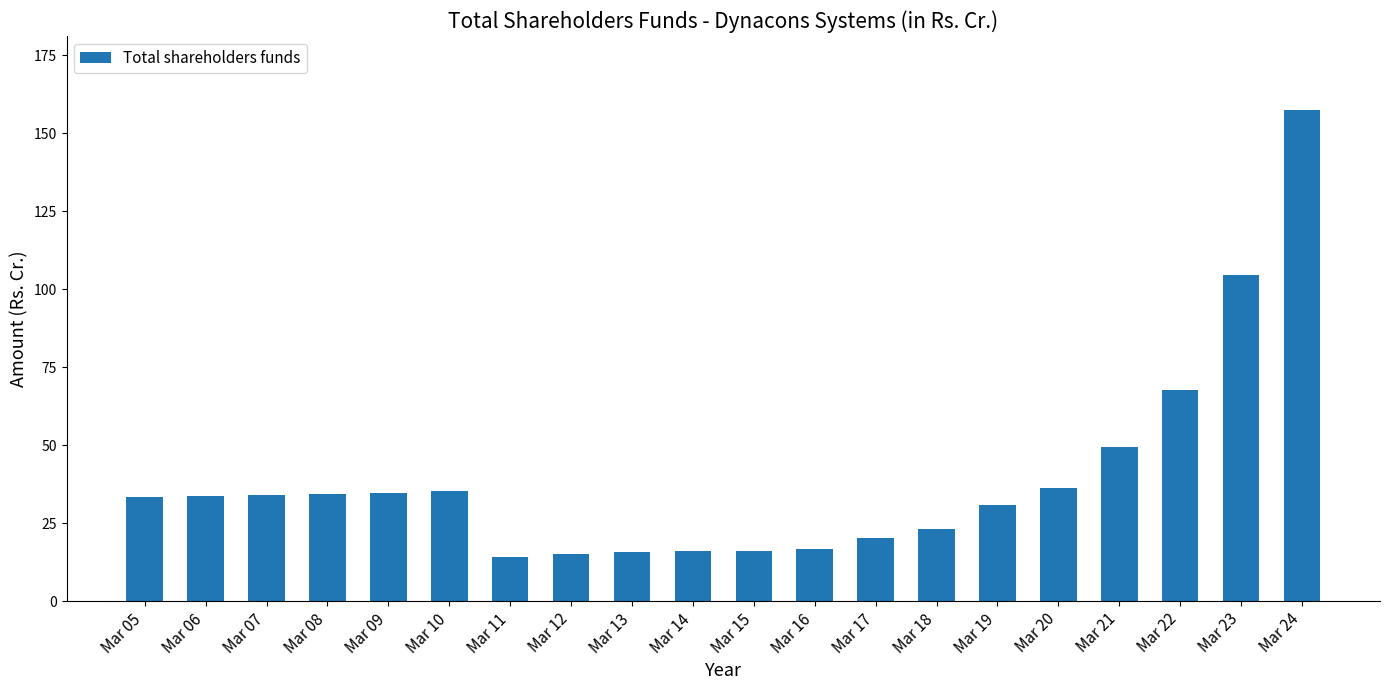

Does the chart contain stacked bars?

No